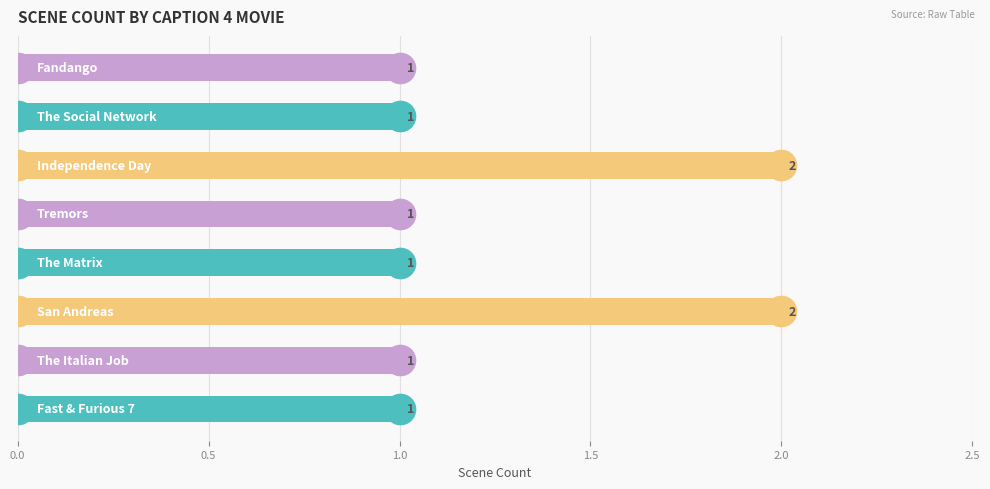

What is the sum of all values?

10